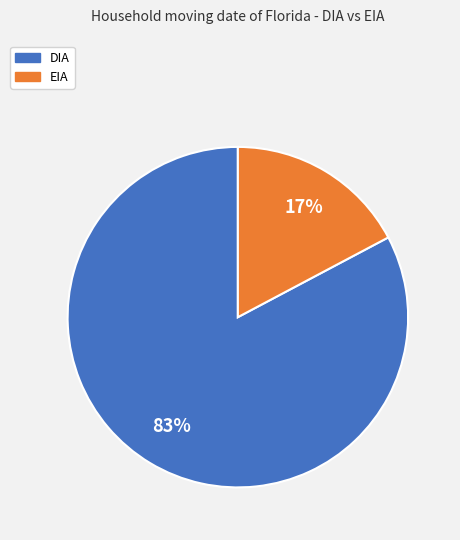

Which category has the biggest portion of the pie?

DIA